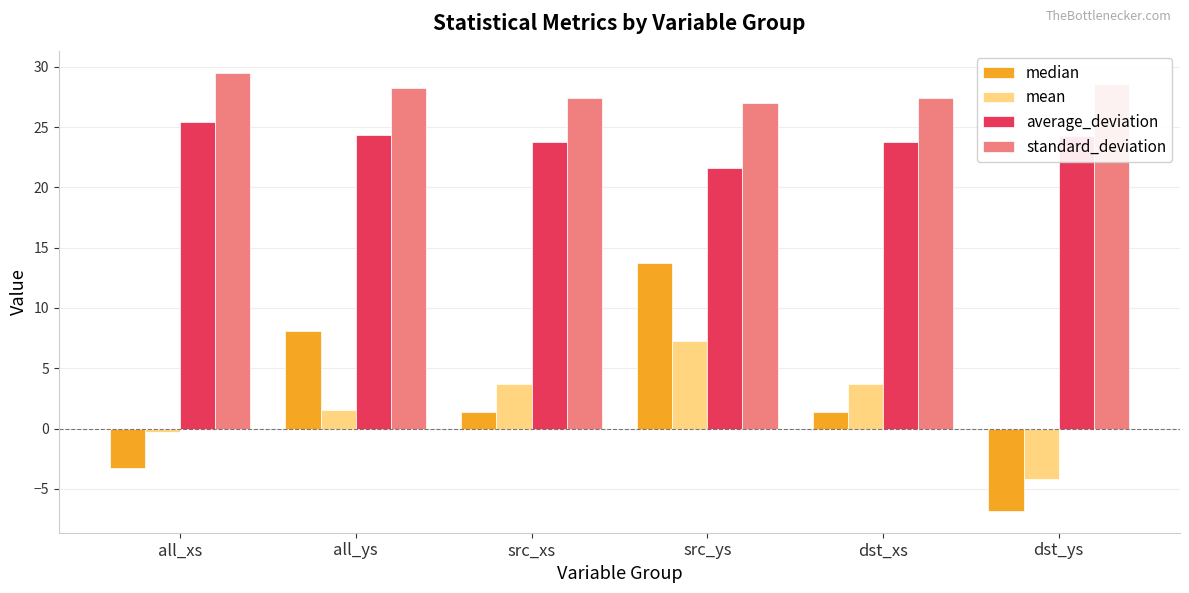

The standard_deviation series shows 28.3 at all_ys. True or false?

True